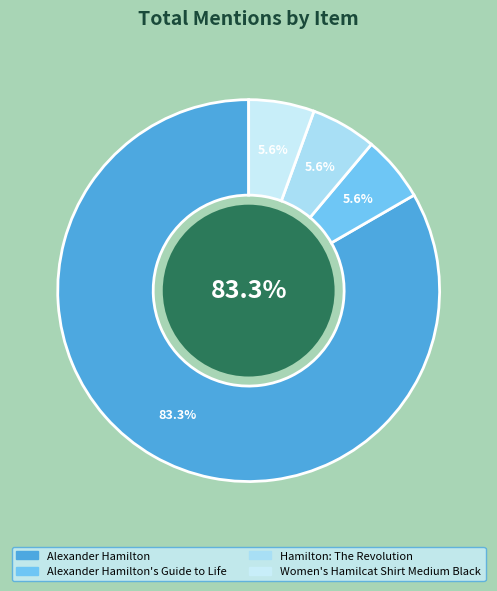

What is the majority slice?

Alexander Hamilton